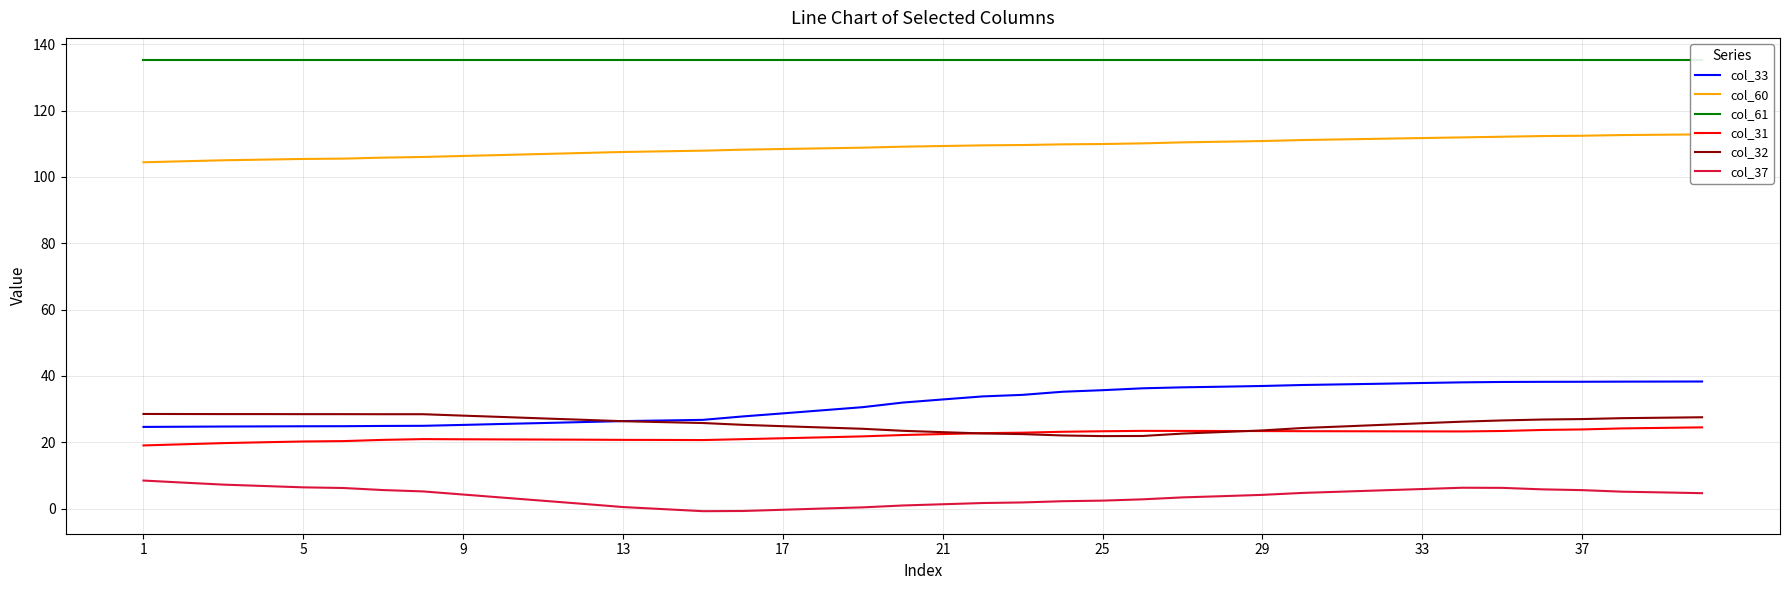

True or false: col_31 has a value of 23.9 at 37.

True